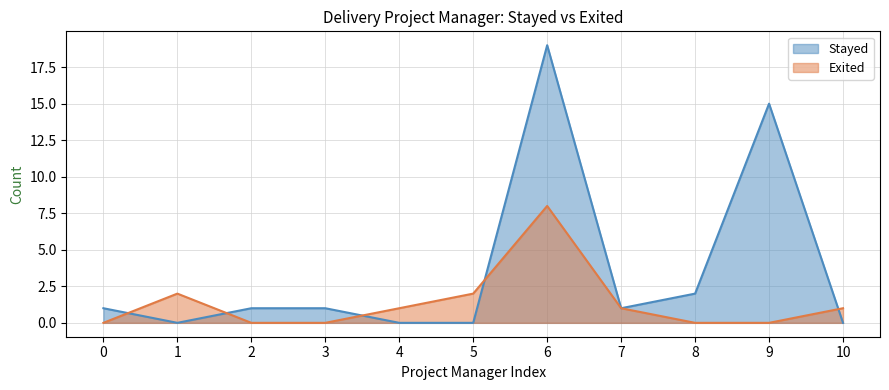

Which series has the largest range (max minus min)?

Stayed